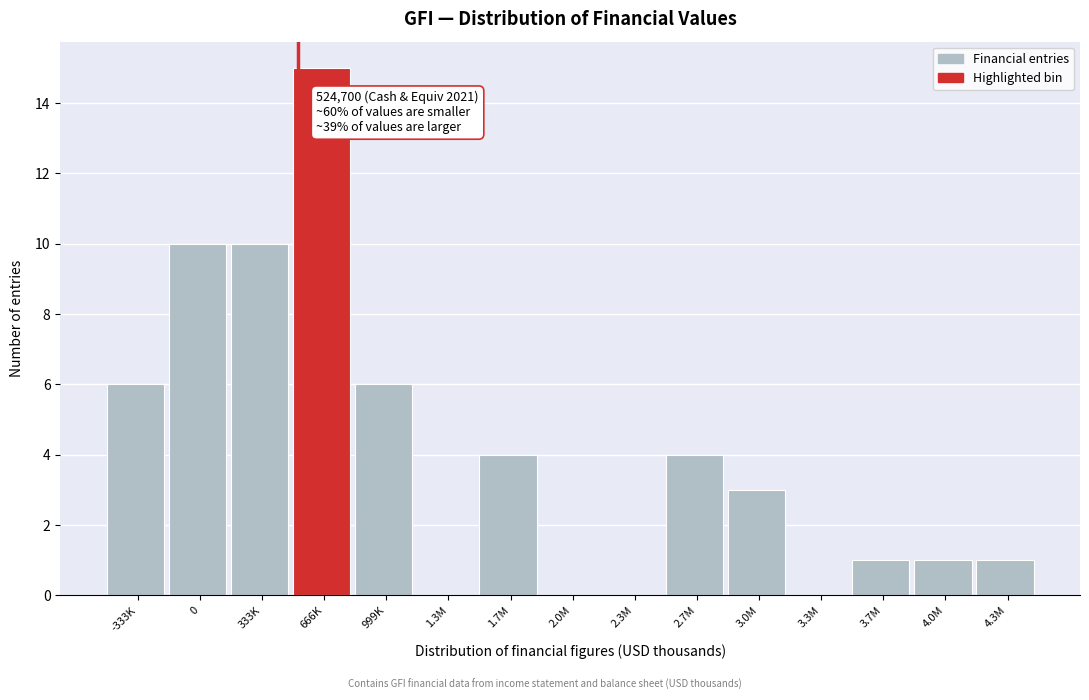

Reading left to right, extract all data points from this chart.

-333K=6	0=10	333K=10	666K=15	999K=6	1.3M=0	1.7M=4	2.0M=0	2.3M=0	2.7M=4	3.0M=3	3.3M=0	3.7M=1	4.0M=1	4.3M=1